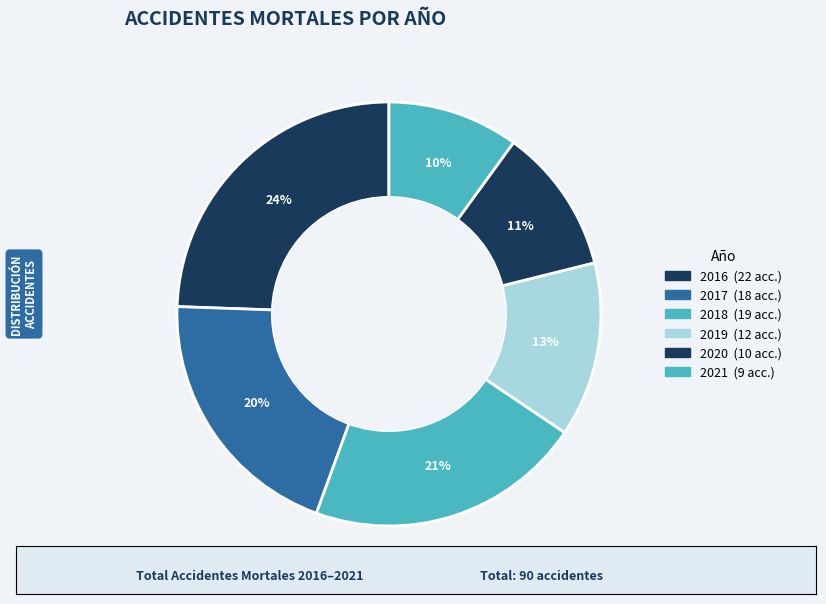

Count the number of slices in the pie.

6